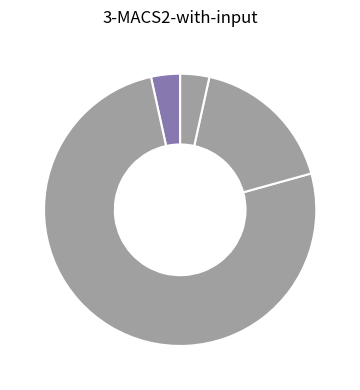

Which category has the biggest portion of the pie?

Ejecución